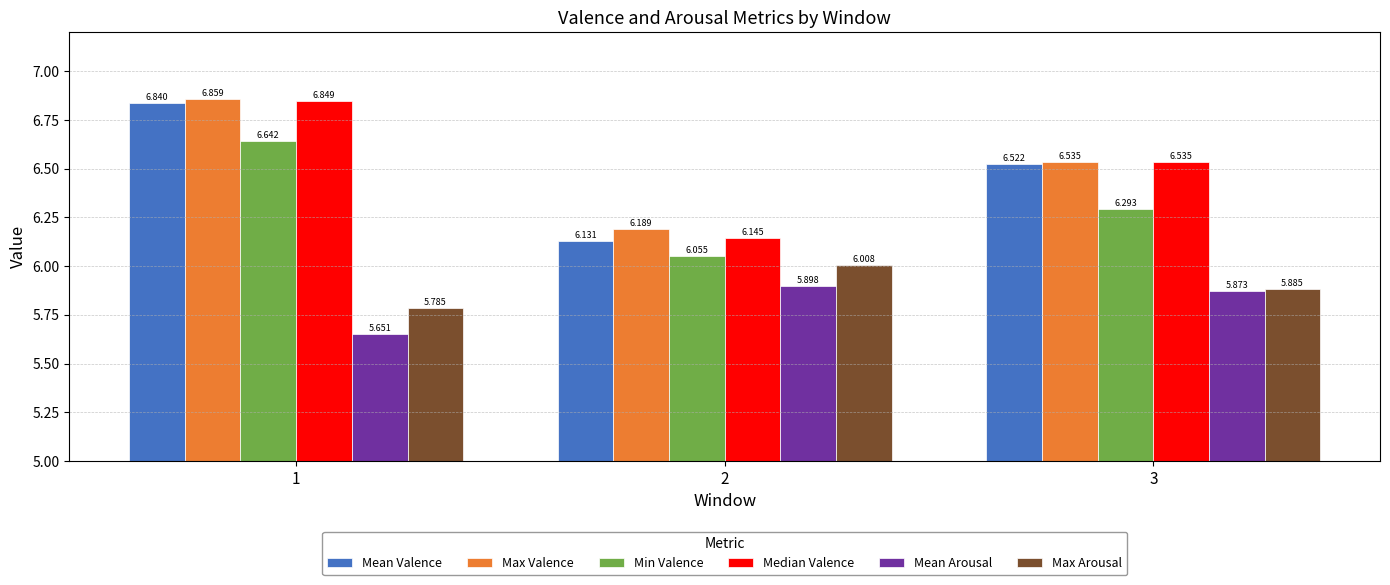

What is the sum of all Min Valence values?

19.0